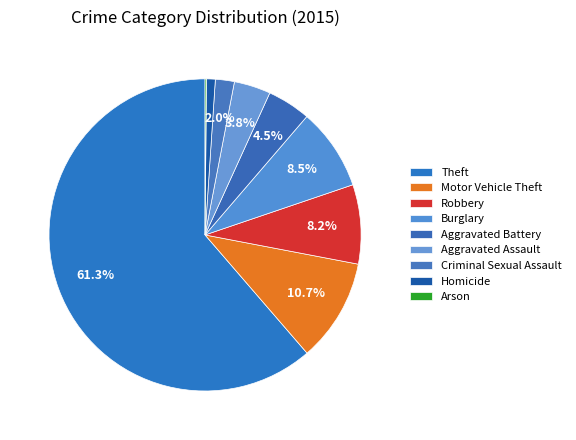

To the nearest percent, what percentage of the pie is Aggravated Assault?

4%